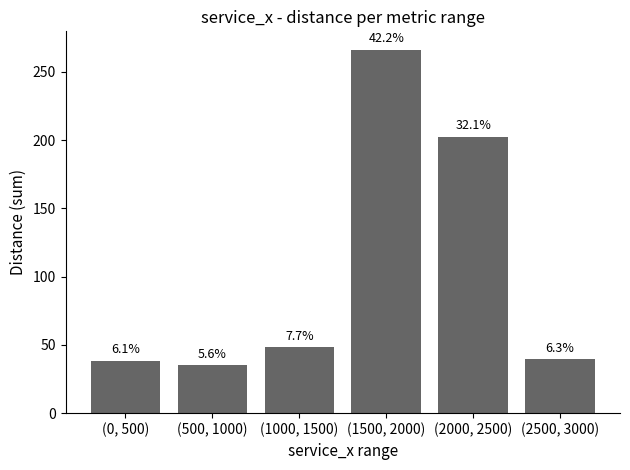

Does the chart contain any negative values?

No